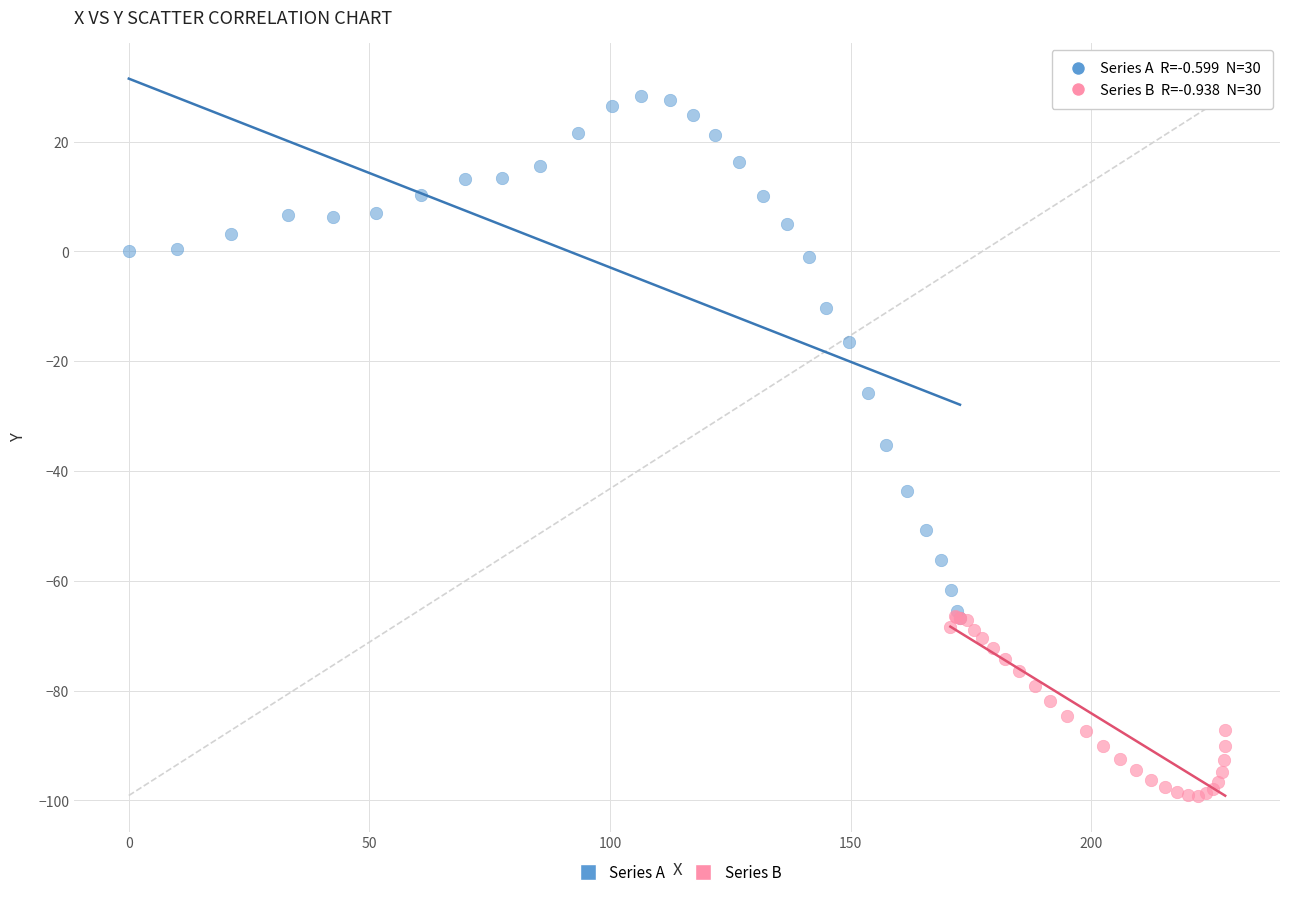

Which series has the widest spread of Y values?

Series A